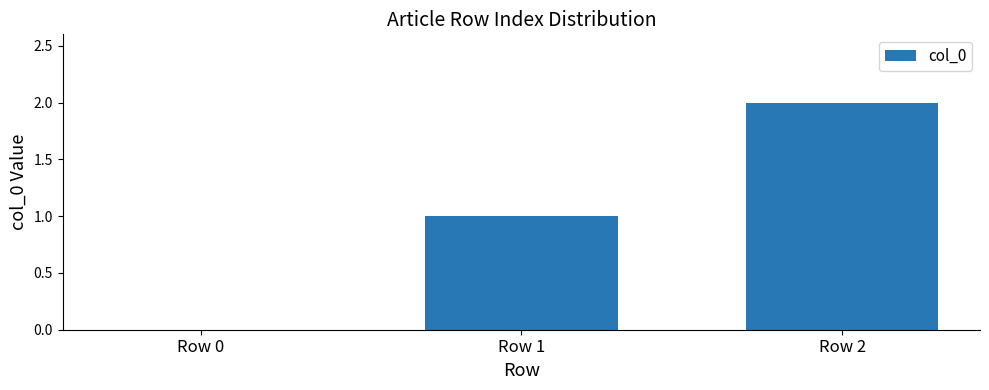

What is the sum of all values?

3